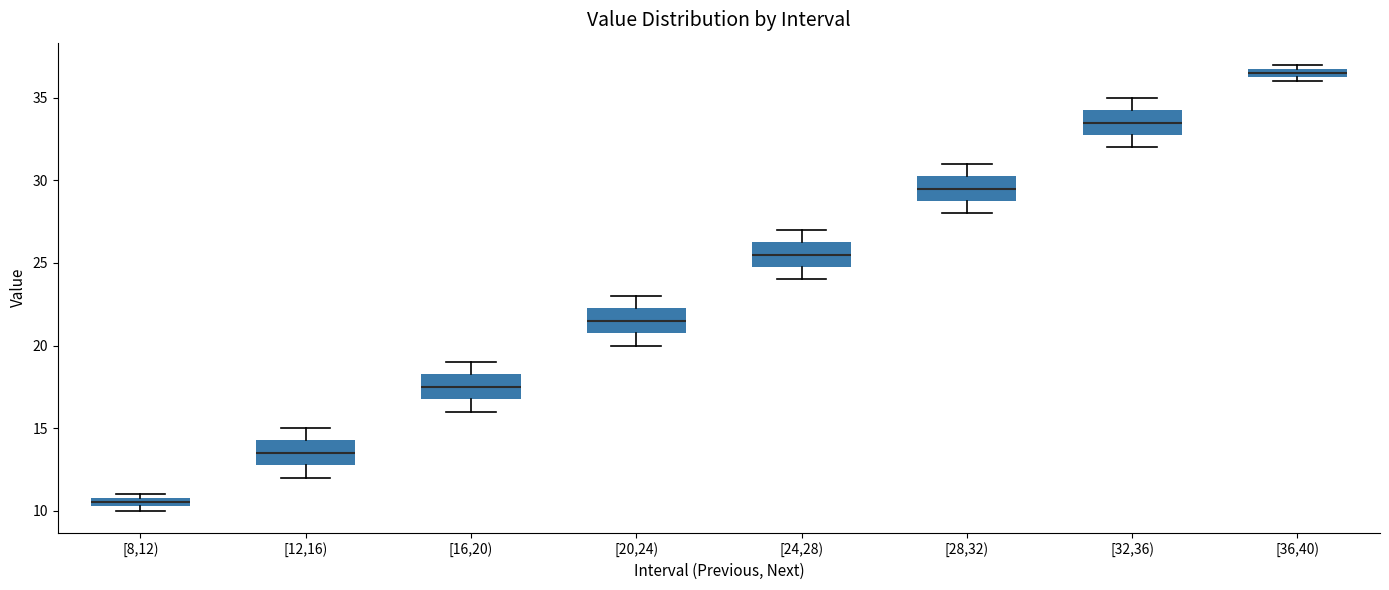

Where is the lower edge of the box for [28,32) on the y-axis? The values are not printed on the chart, so give them approximately, as read against the axis.

29.0